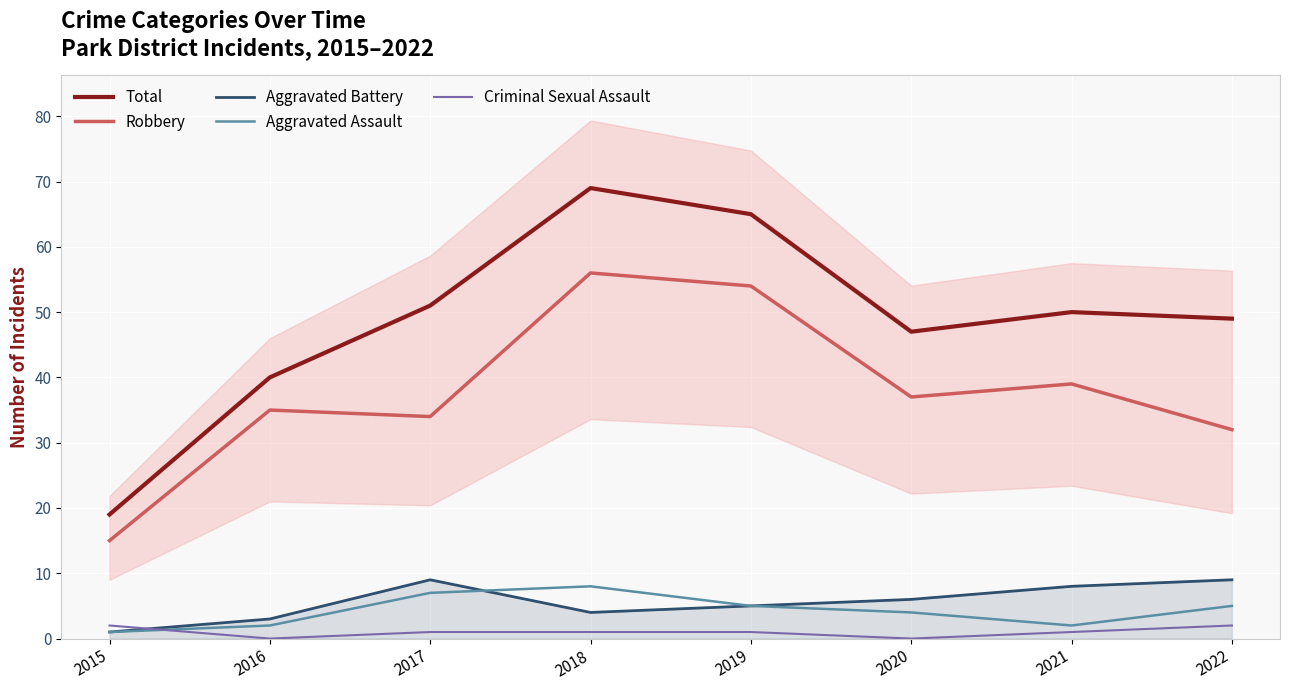

How many Aggravated Assault values are between 2 and 7?

6